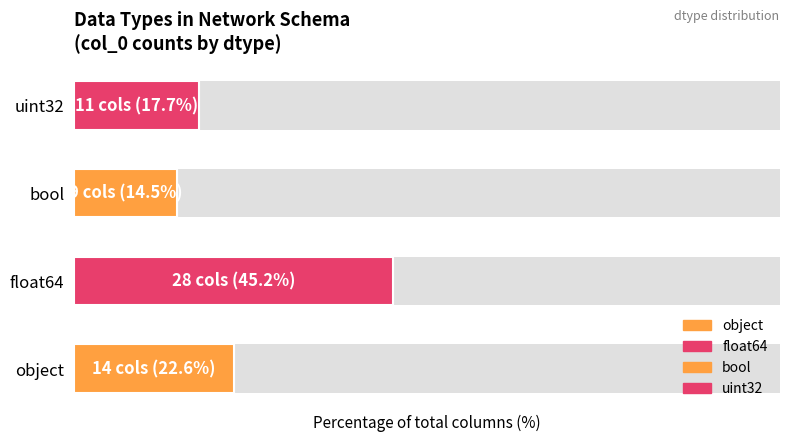

What is the sum of all values?

100.0